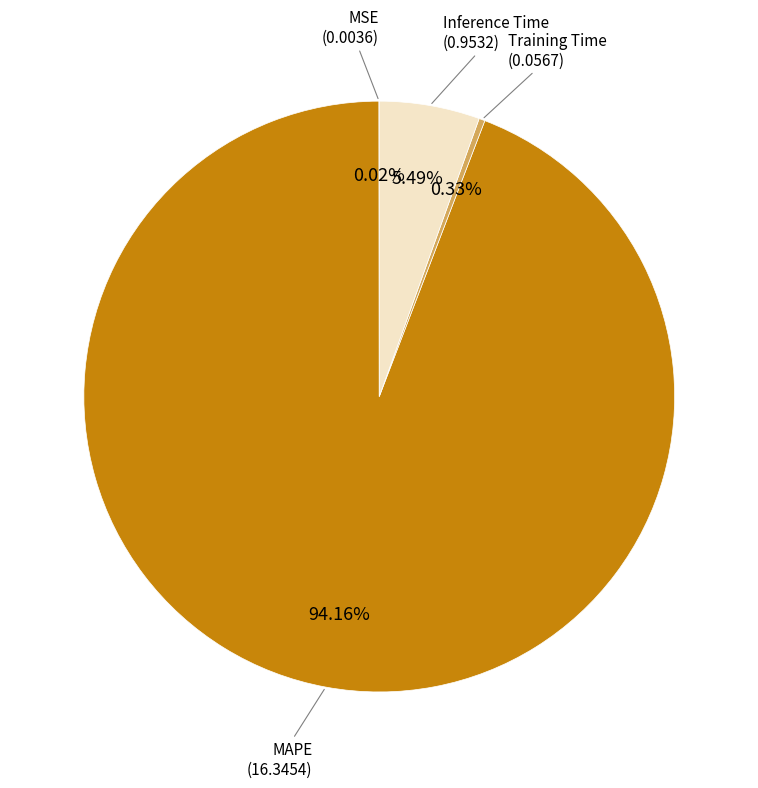

To the nearest percent, what is the difference between the largest and smallest slice percentages?

94%